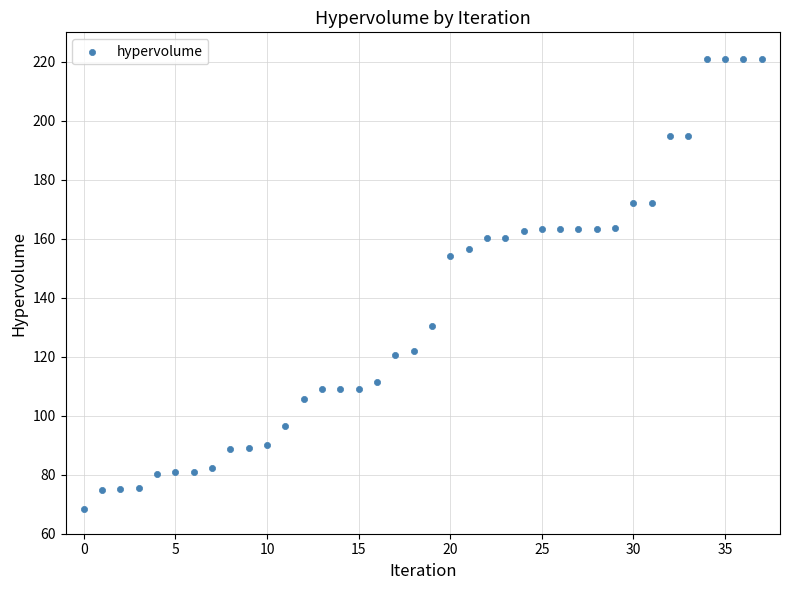

What is the range of Y values (max minus min)?

152.6